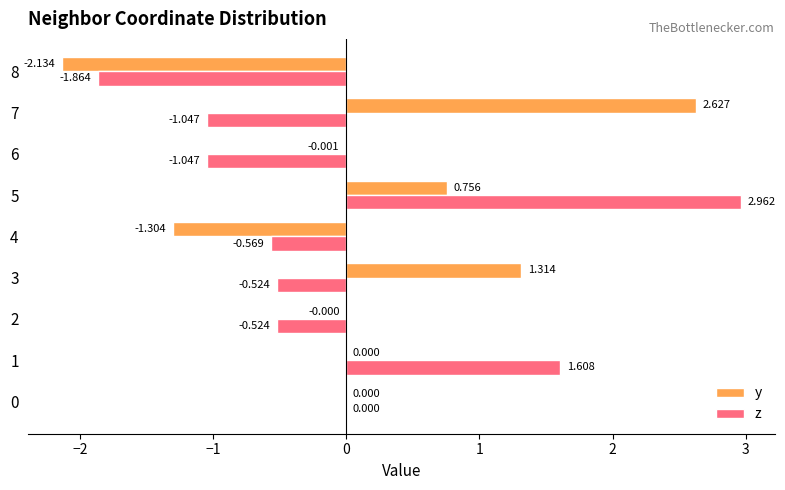

Is the value of z at 0 greater than the value of y at 8?

Yes